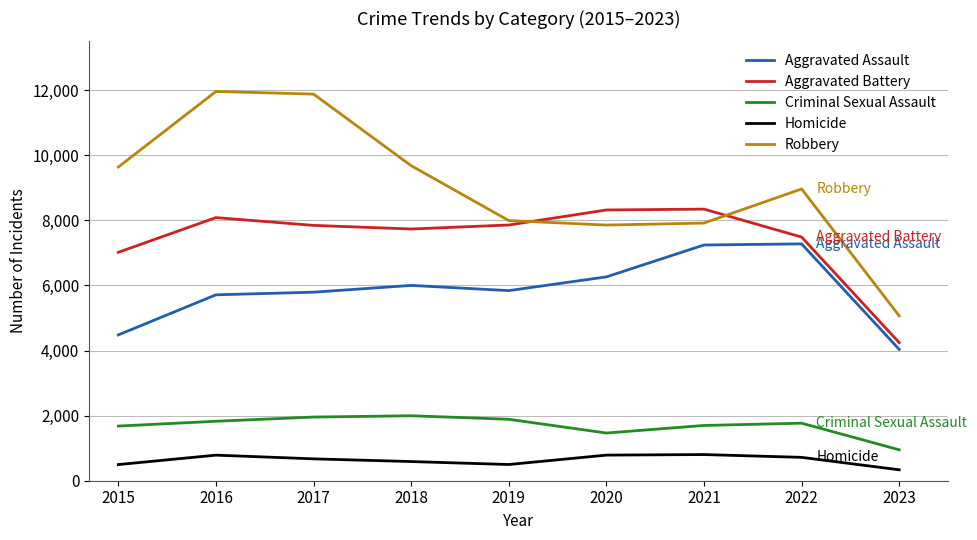

Where does the Criminal Sexual Assault series first go above 1768?

2016